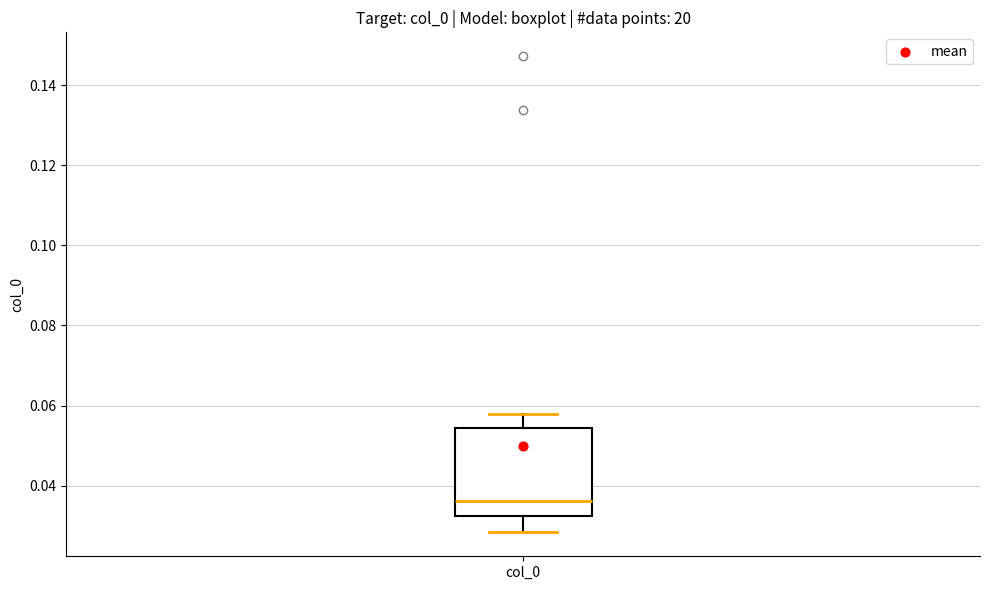

Where does the upper whisker of the box for col_0 end on the y-axis? The values are not printed on the chart, so give them approximately, as read against the axis.

0.058